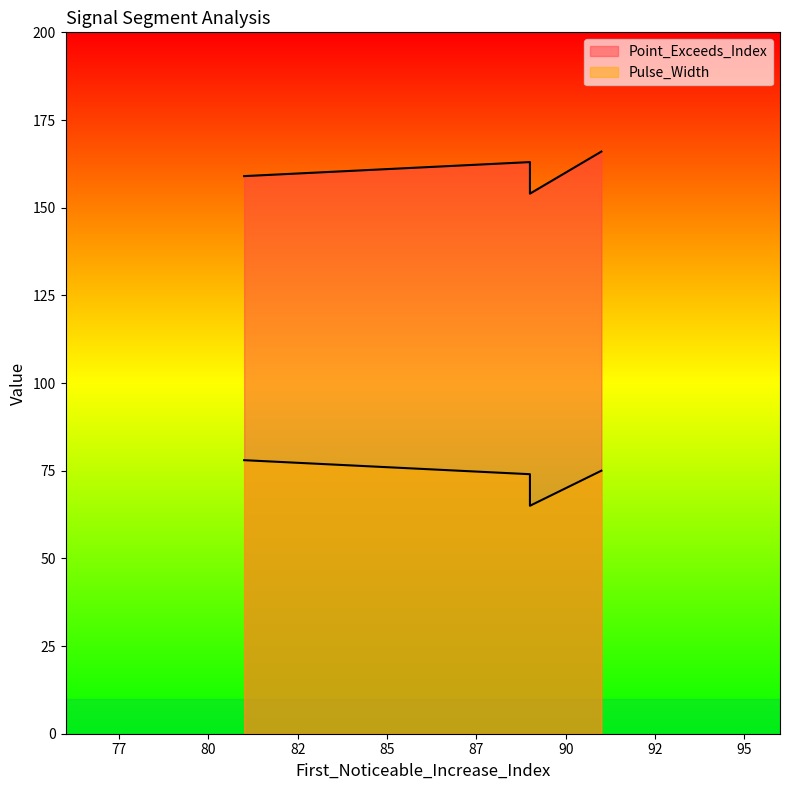

Where is the first local maximum for Pulse_Width?

81